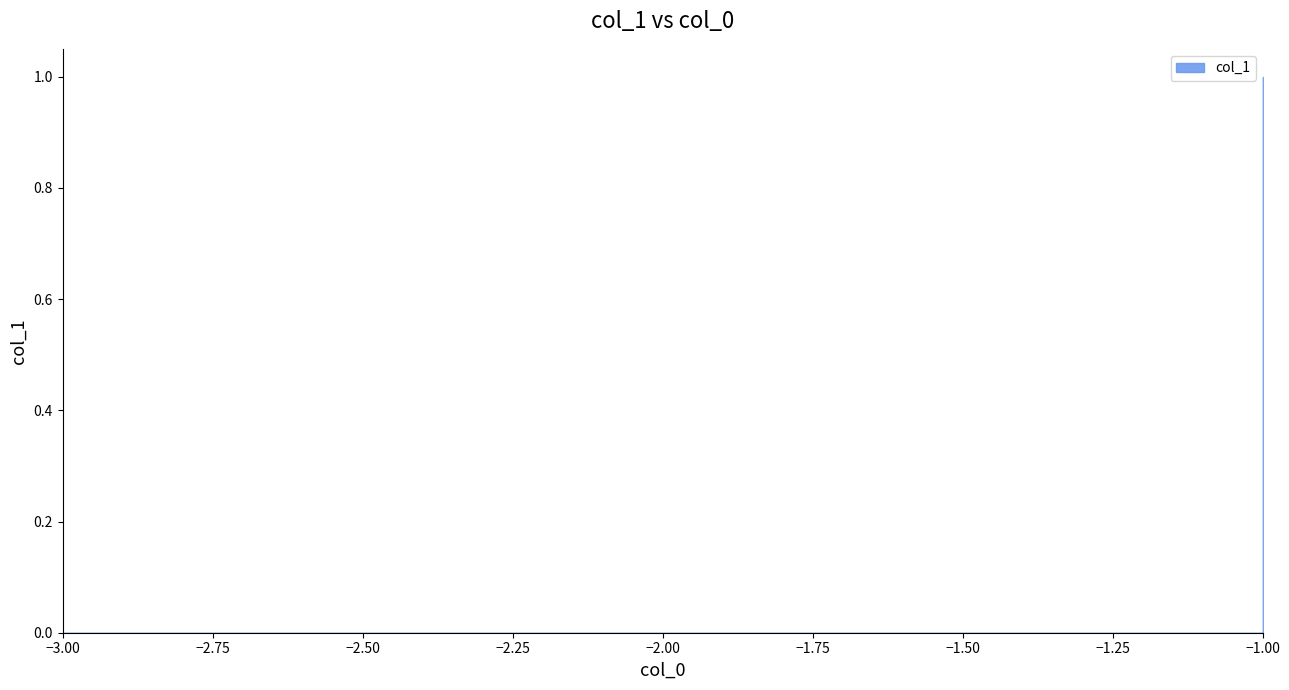

Between -1 and -1, which is larger?

-1